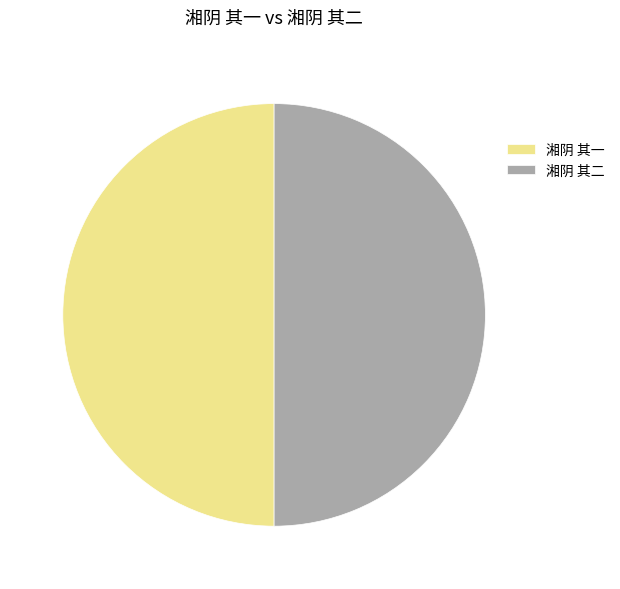

Count the number of slices in the pie.

2